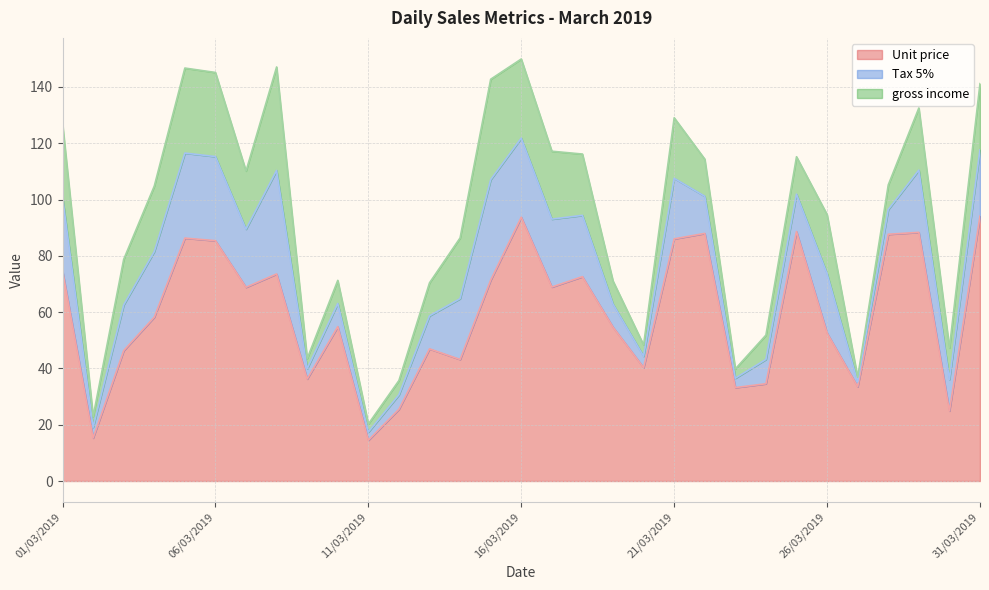

What is the minimum value for gross income?

1.7